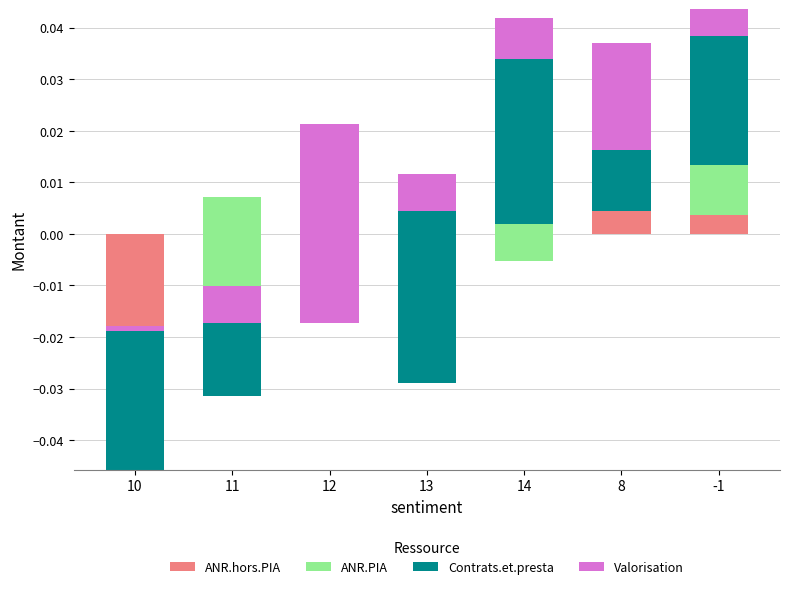

Which has a higher value, 10 or 13?

13